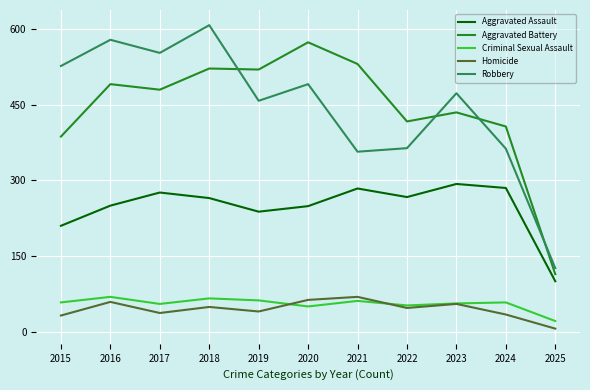

Between 2017 and 2022, which series saw the biggest shift?

Robbery